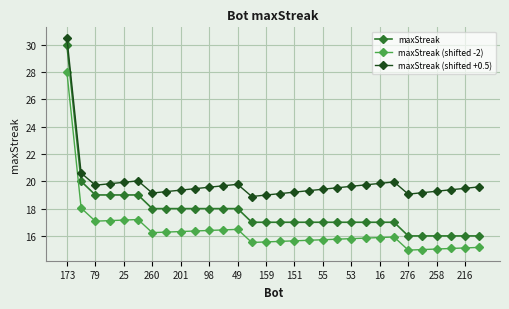

What is the difference between the maximum and minimum values in the maxStreak (shifted -2) series?

13.0